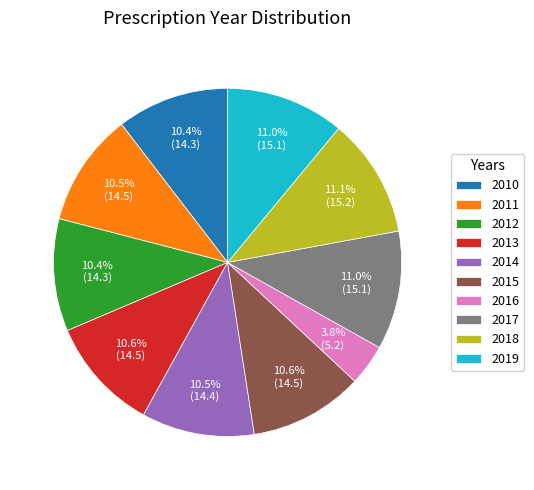

True or false: 2010 accounts for 10% of the total.

True